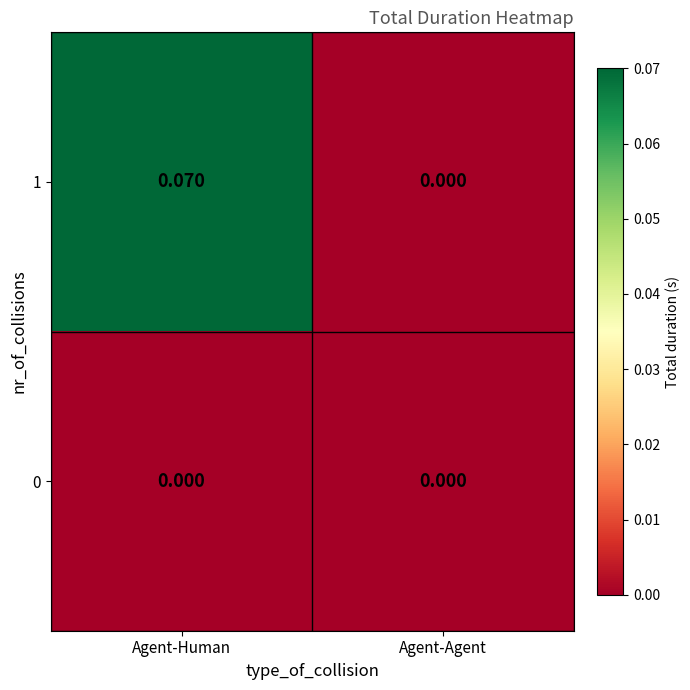

Which series changed the most between Agent-Human and Agent-Agent?

1